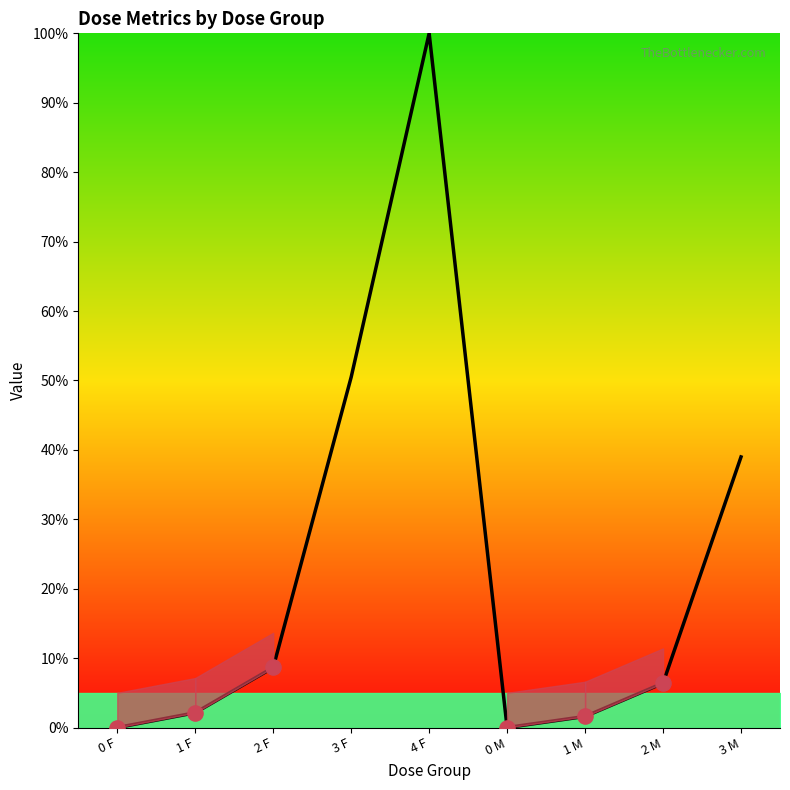

What is the change in value from 3 F to 4 F?

+49.5